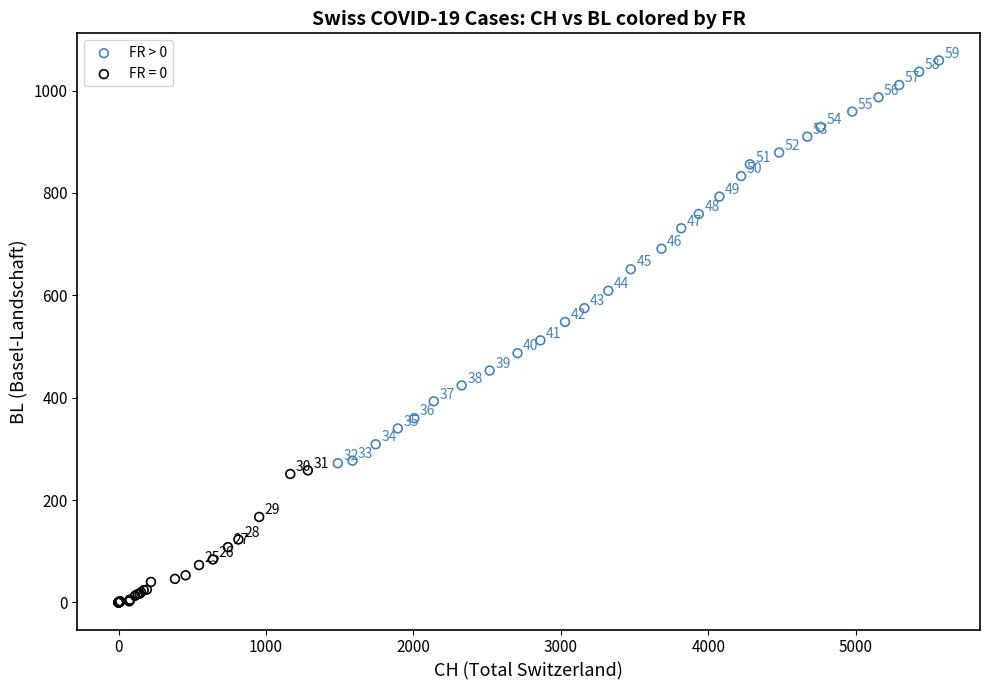

Which series has the widest spread of Y values?

FR > 0